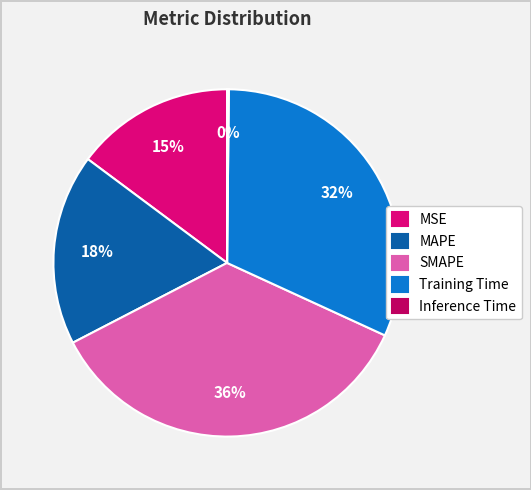

To the nearest percent, what portion does MAPE represent?

18%